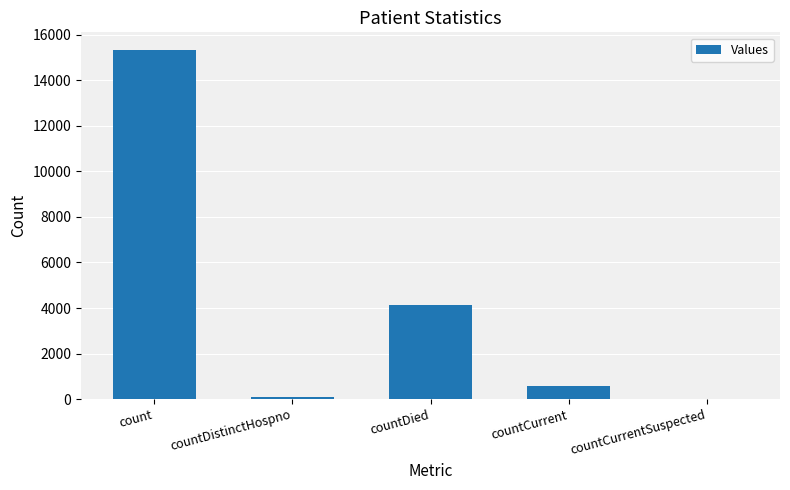

What is the greatest value displayed?

15340